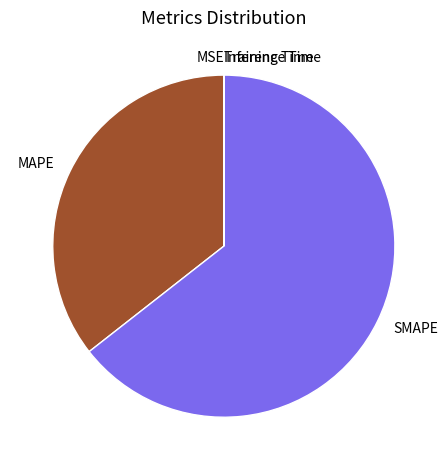

The MAPE slice represents 28% of the pie. True or false?

False